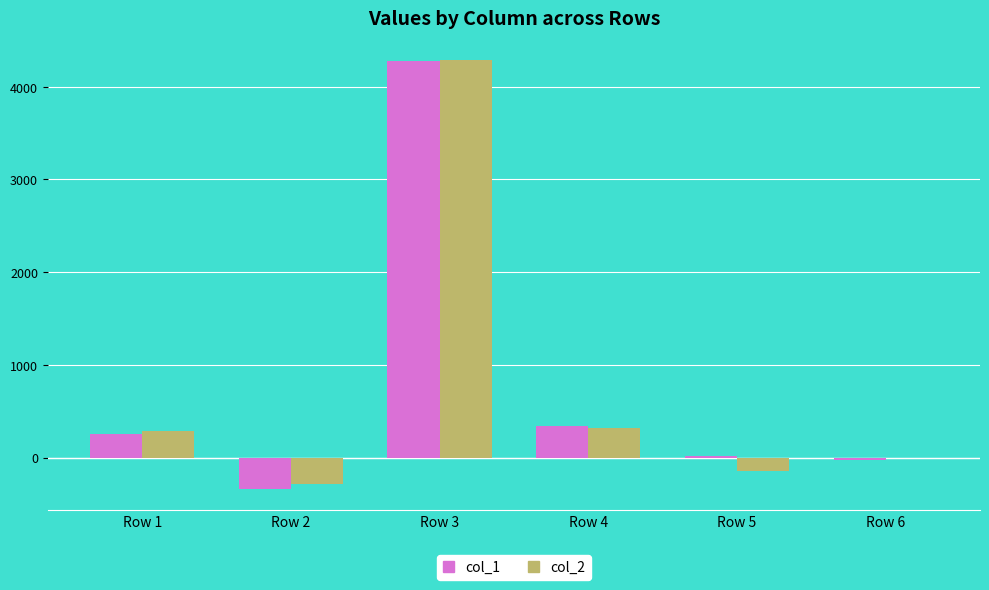

What is the sum of the col_2 values at Row 3 and Row 2?

4006